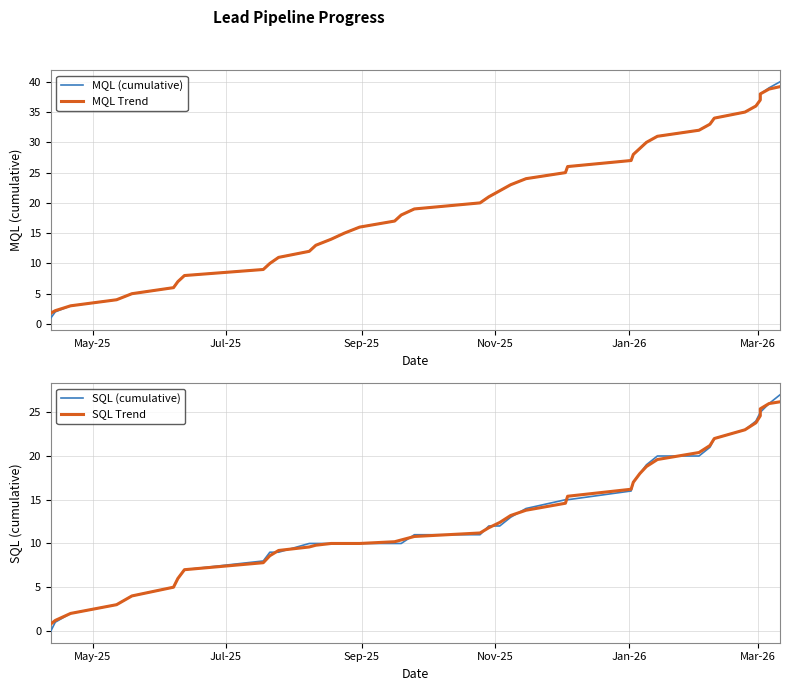

How many distinct data groups are displayed?

4